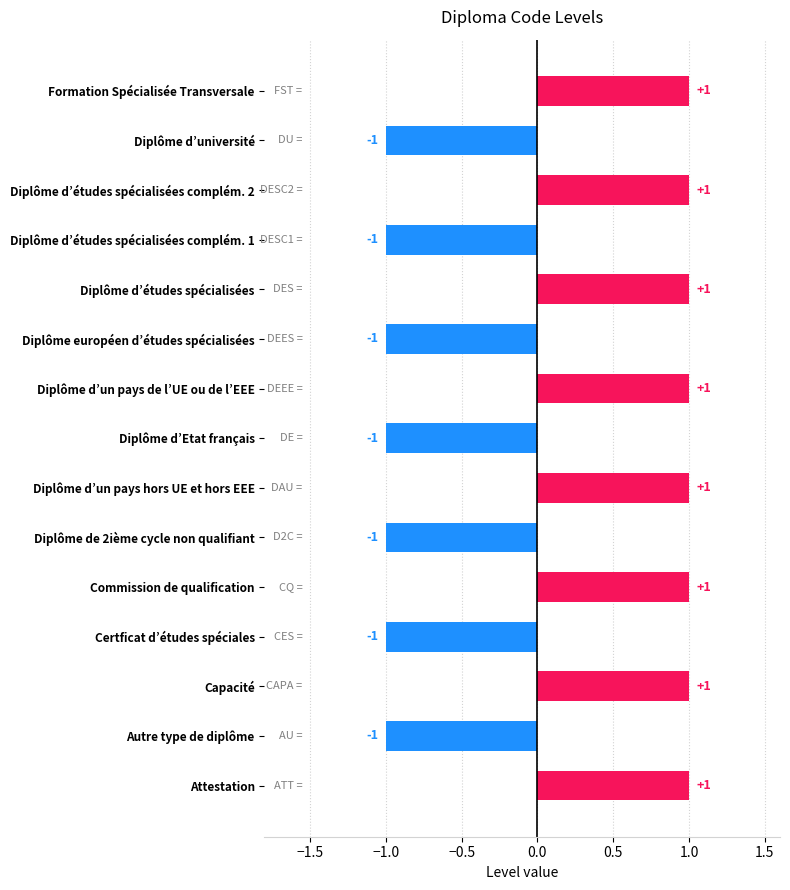

Which has a higher value, Diplôme européen d’études spécialisées or Attestation?

Attestation